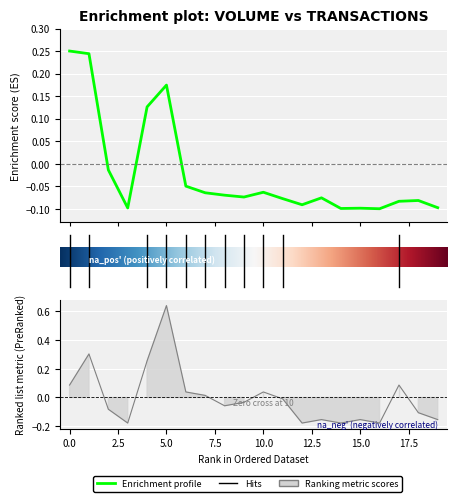

At how many categories does at least one series exceed 0?

8